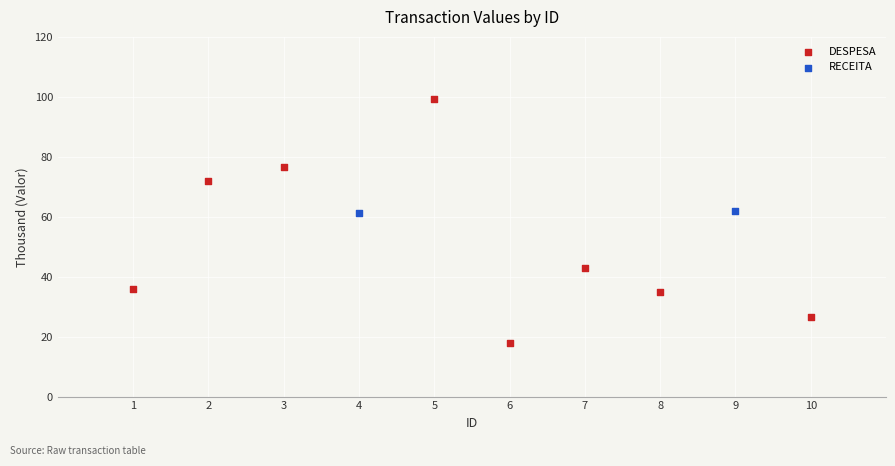

What are all the series names shown in the legend?

DESPESA, RECEITA